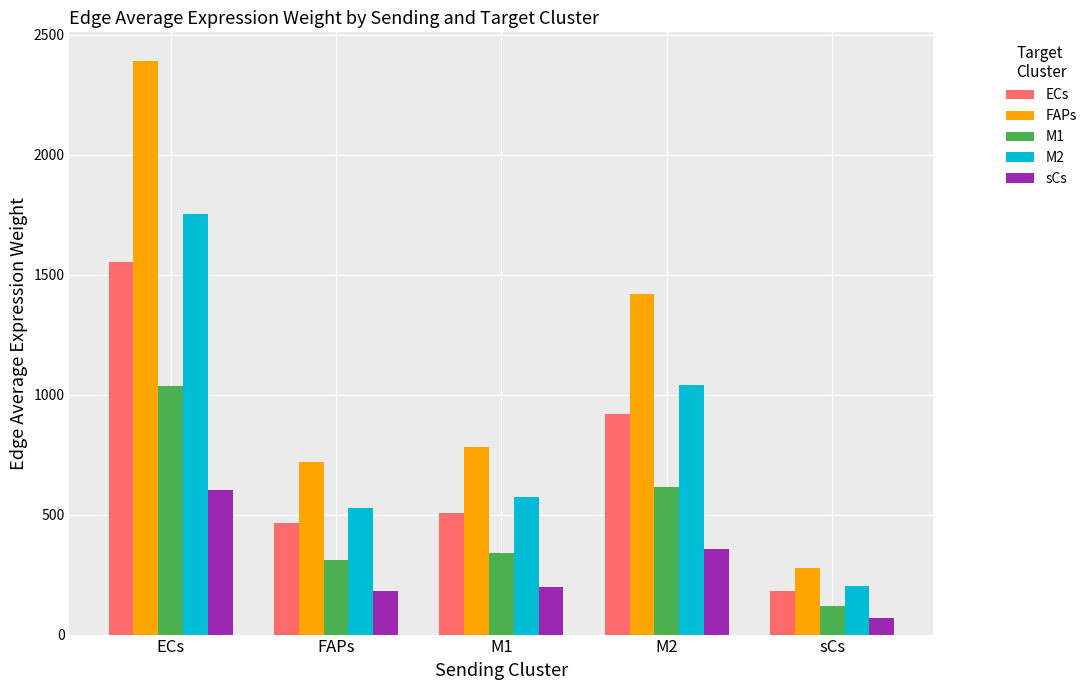

The M1 series shows 36.0 at sCs. True or false?

False